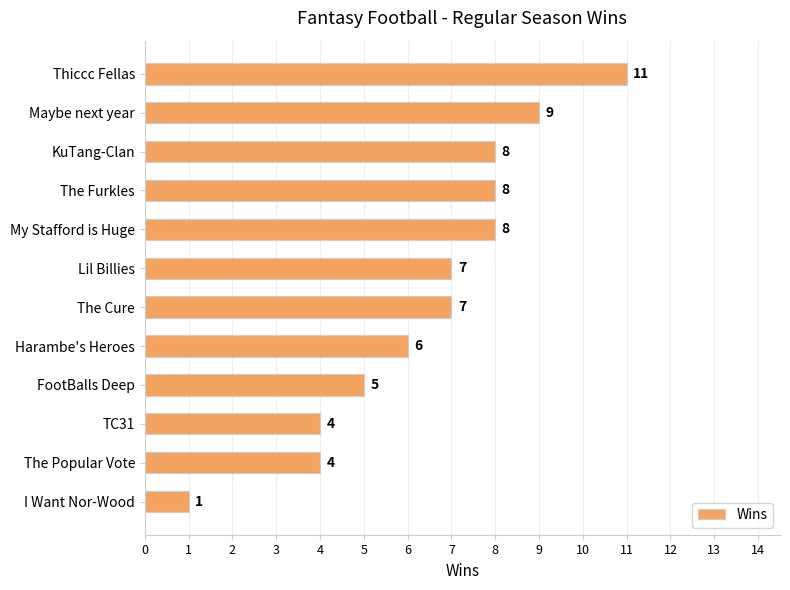

Reading bottom to top, list all the values displayed in this chart.

1	4	4	5	6	7	7	8	8	8	9	11